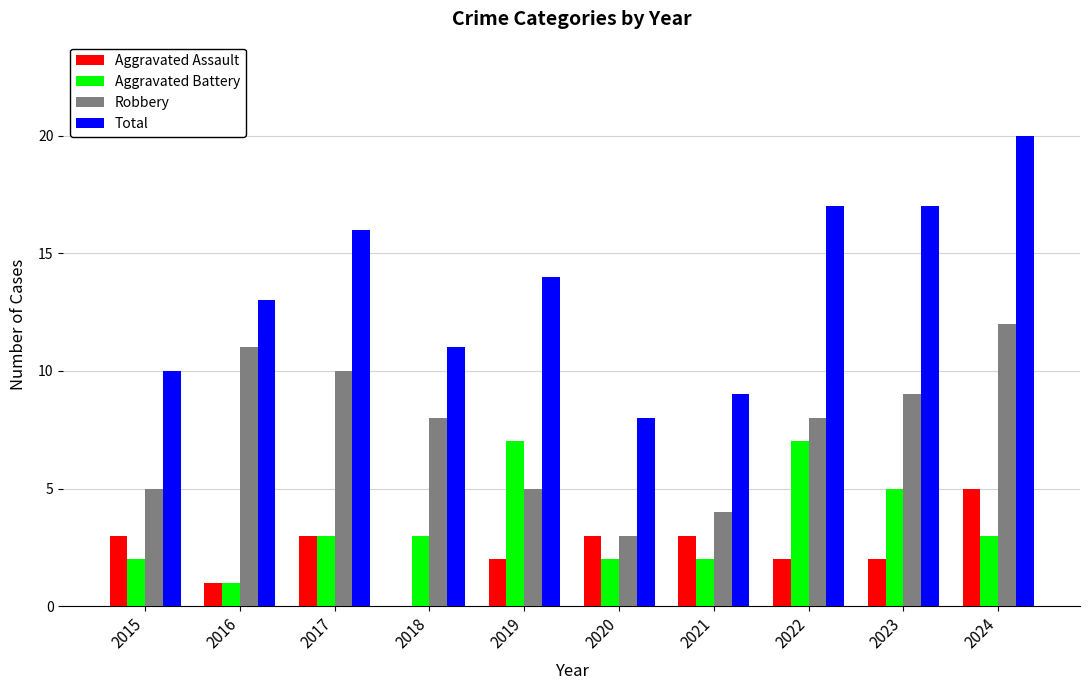

Which category has the highest value across all series?

2024